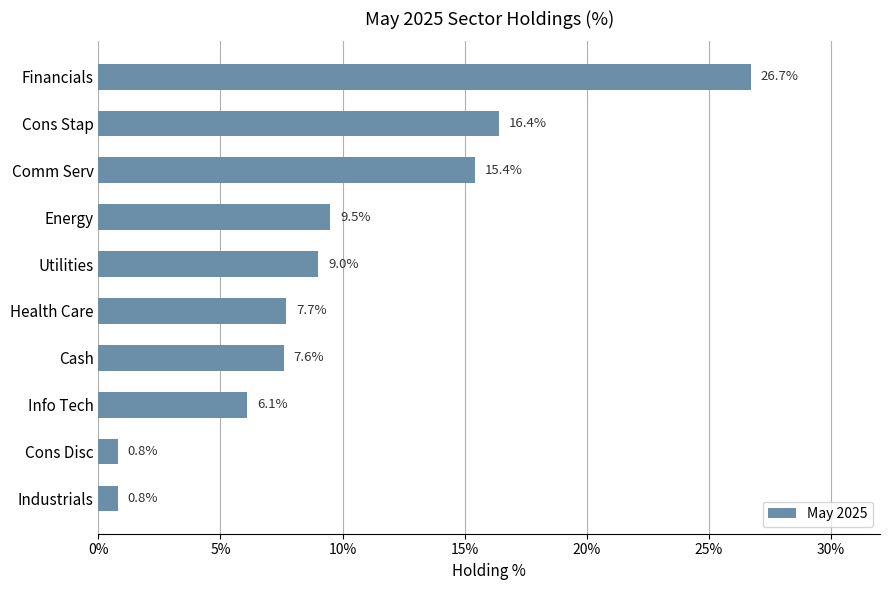

What is the greatest value displayed?

26.7